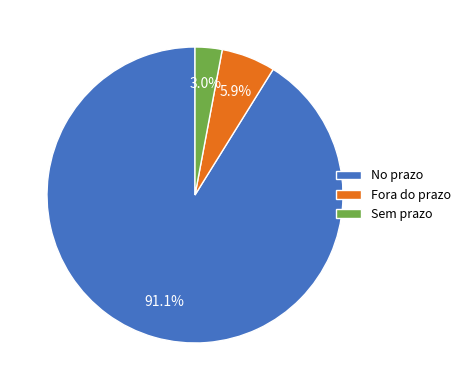

The No prazo slice represents 91% of the pie. True or false?

True